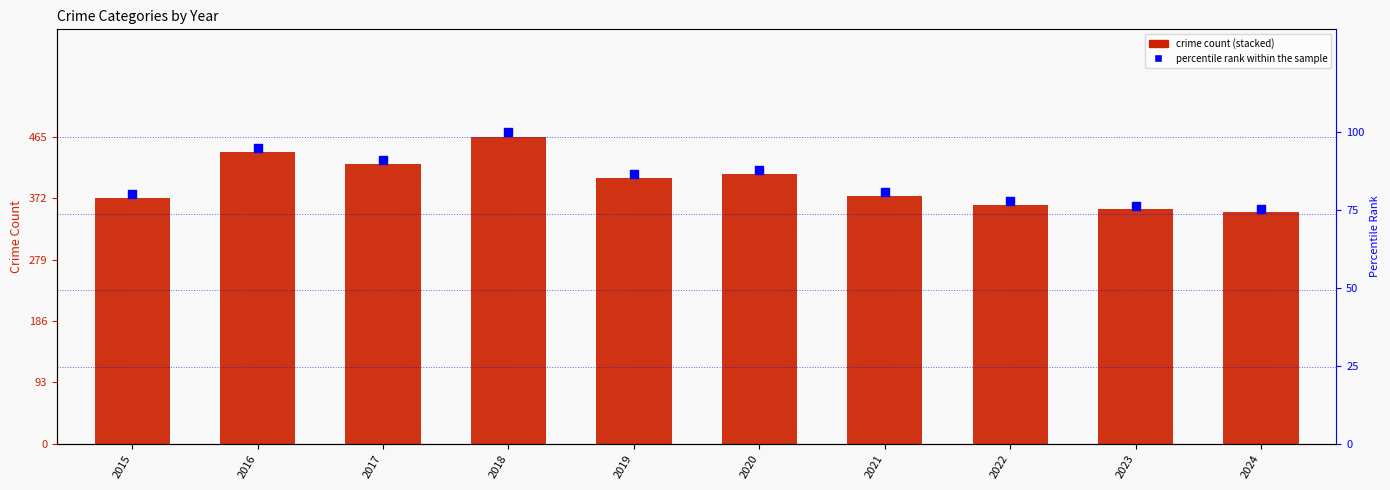

Which series reaches the maximum Y coordinate?

Robbery